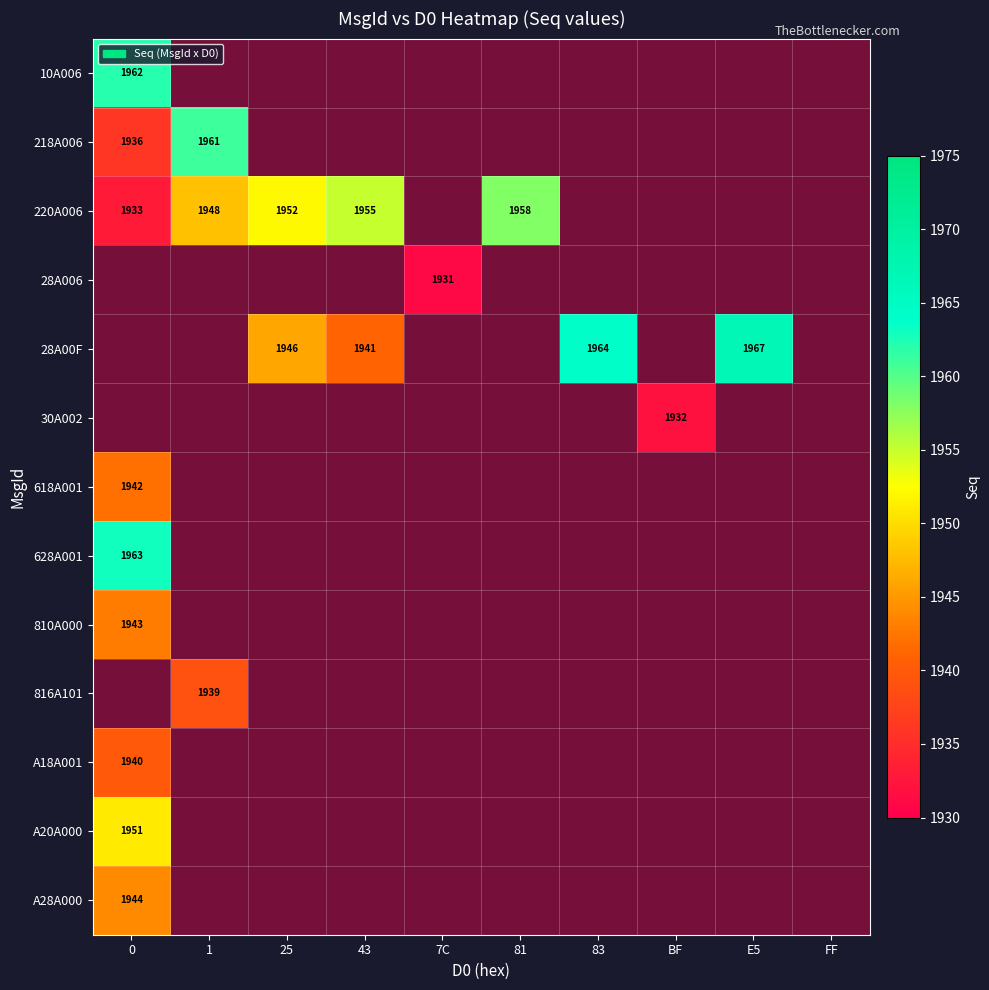

How many positive values does the 28A006 series have?

1